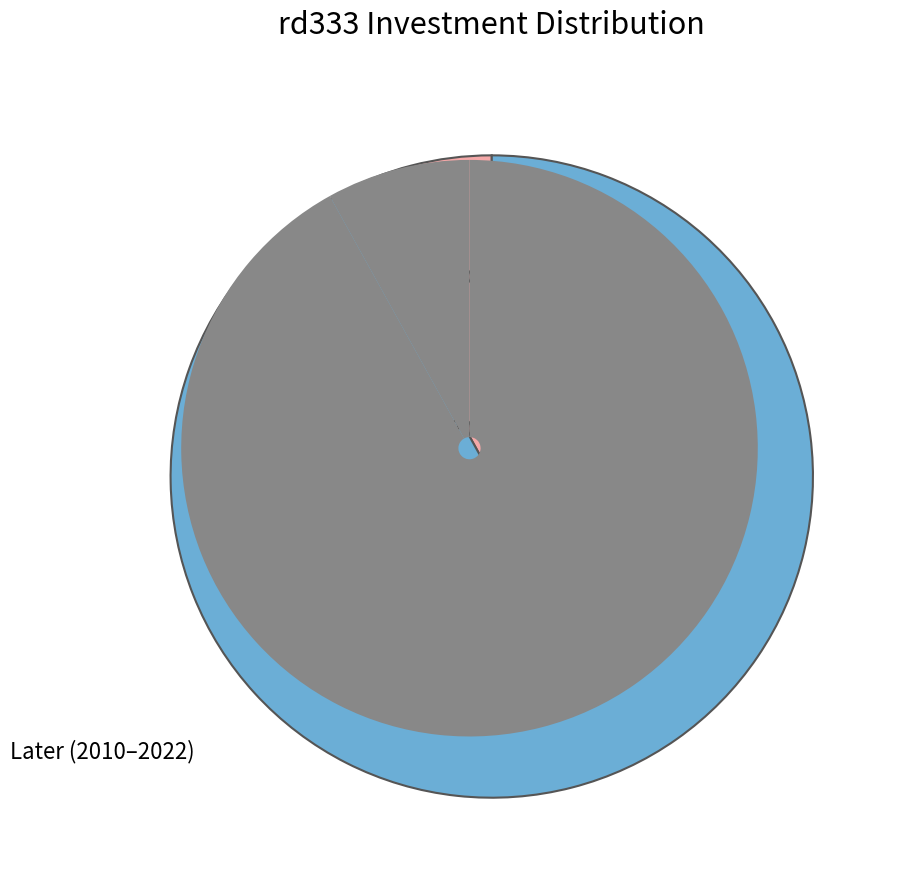

What percentage is the 2022 slice, to the nearest percent?

12%